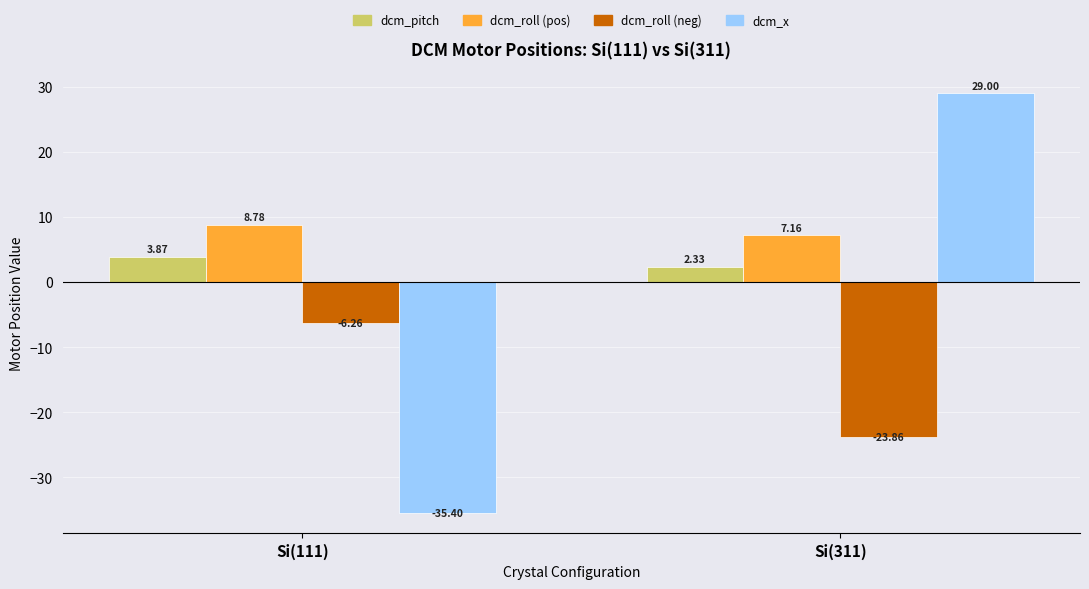

What is the spread (max minus min) of values at Si(311)?

52.9